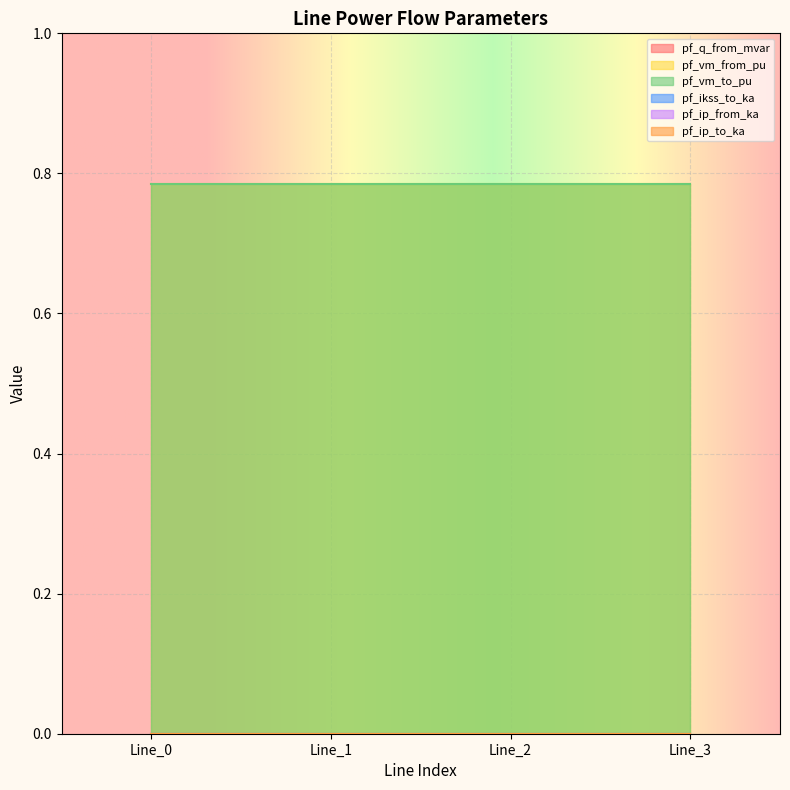

At which category does the chart reach its peak across all series?

Line_1